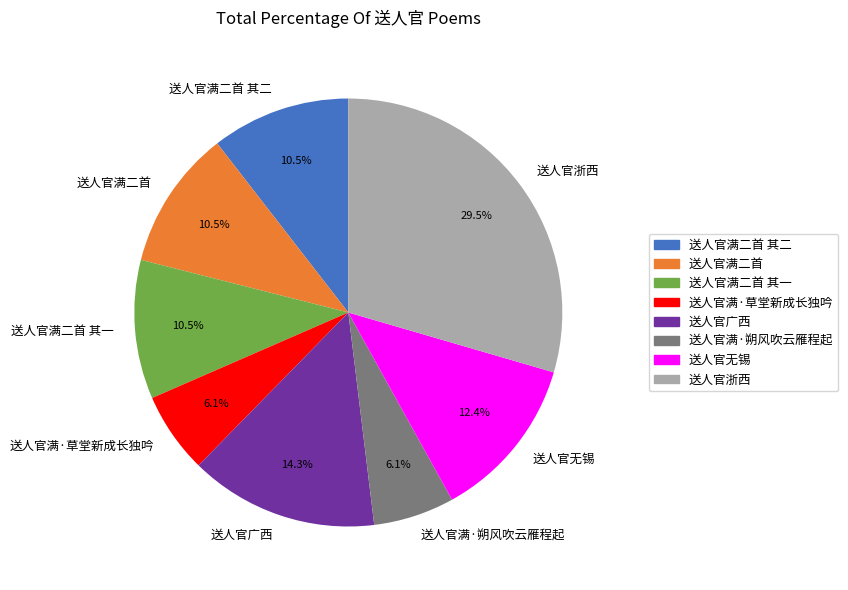

Between 送人官满二首 其二 and 送人官满·草堂新成长独吟, which is larger?

送人官满二首 其二